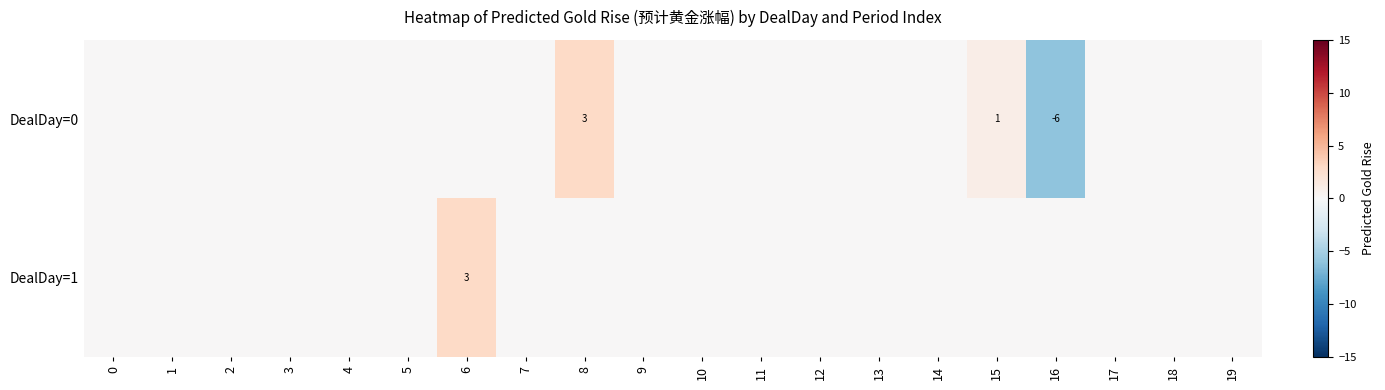

How many series are shown in this chart?

2